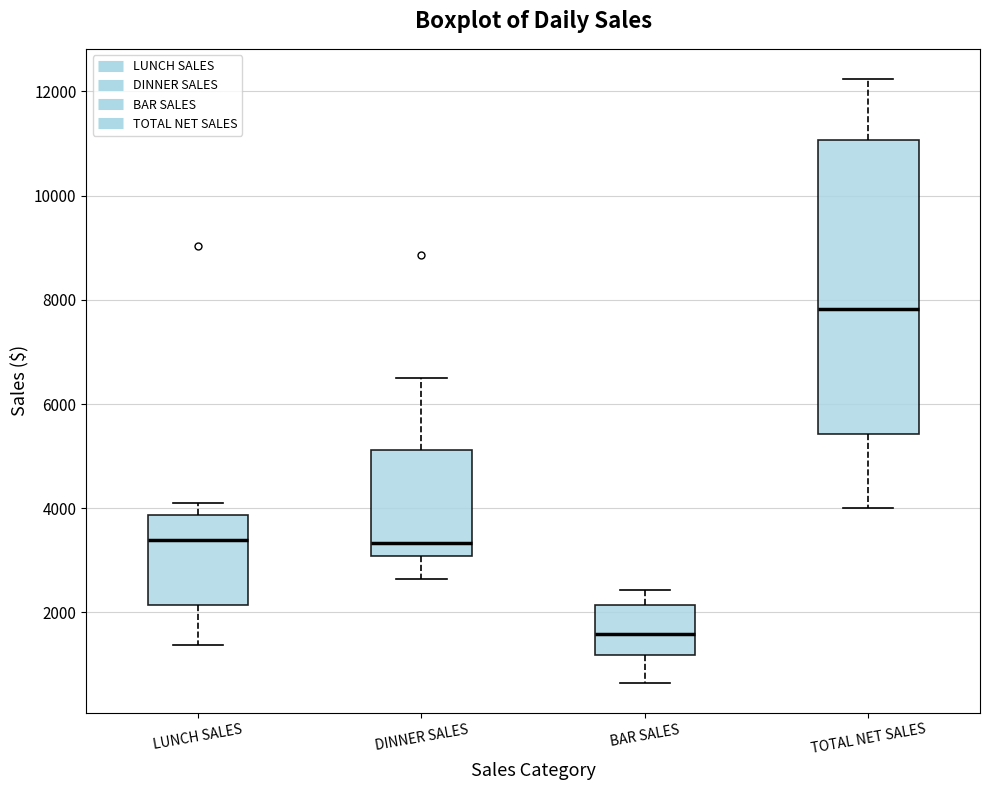

Reading left to right, read every box against the y-axis: the position of its median line, the range the box covers, and the ends of its whiskers. The values are not printed on the chart, so give them approximately, as read against the axis.

LUNCH SALES: median 3400, box 2200 to 3800, whiskers 1400 to 4200
DINNER SALES: median 3400, box 3000 to 5200, whiskers 2600 to 6600
BAR SALES: median 1600, box 1200 to 2200, whiskers 600 to 2400
TOTAL NET SALES: median 7800, box 5400 to 11000, whiskers 4000 to 12200